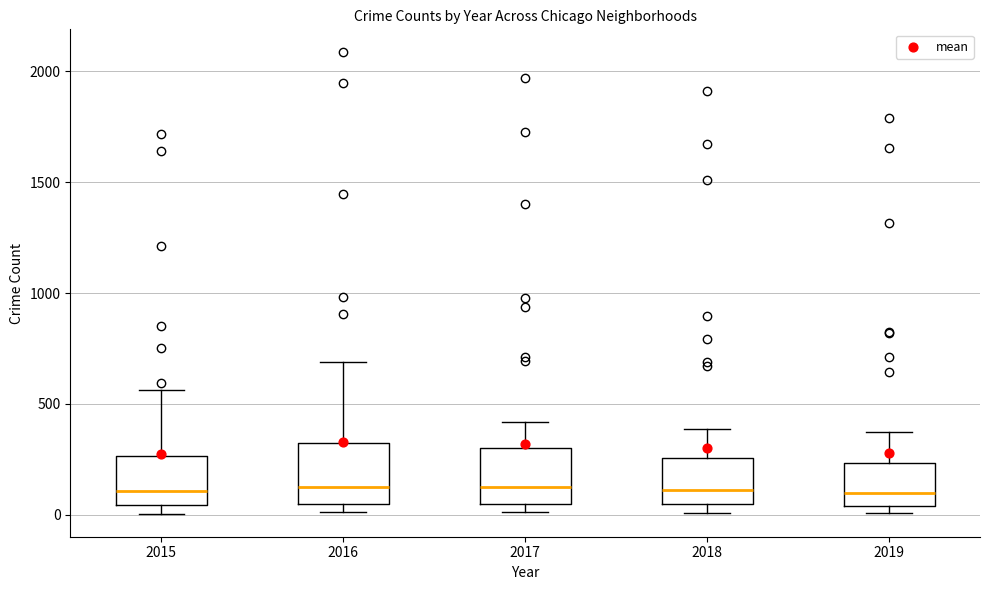

Where is the upper edge of the box at x = 2016 on the y-axis? The values are not printed on the chart, so give them approximately, as read against the axis.

300